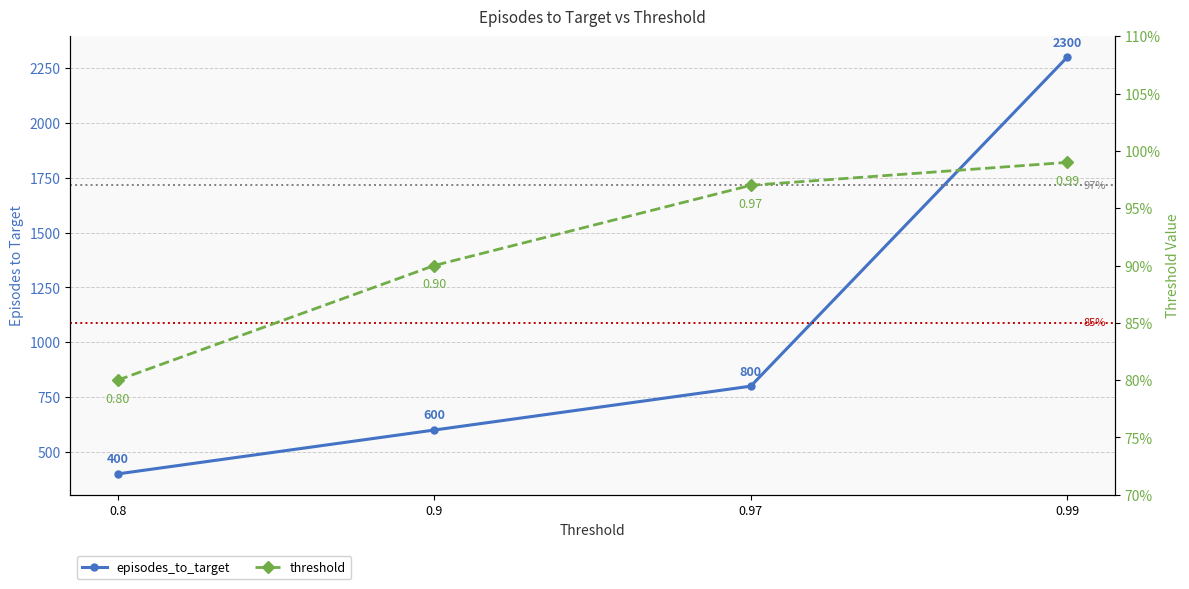

True or false: episodes_to_target has a value of 400.0 at 0.8.

True